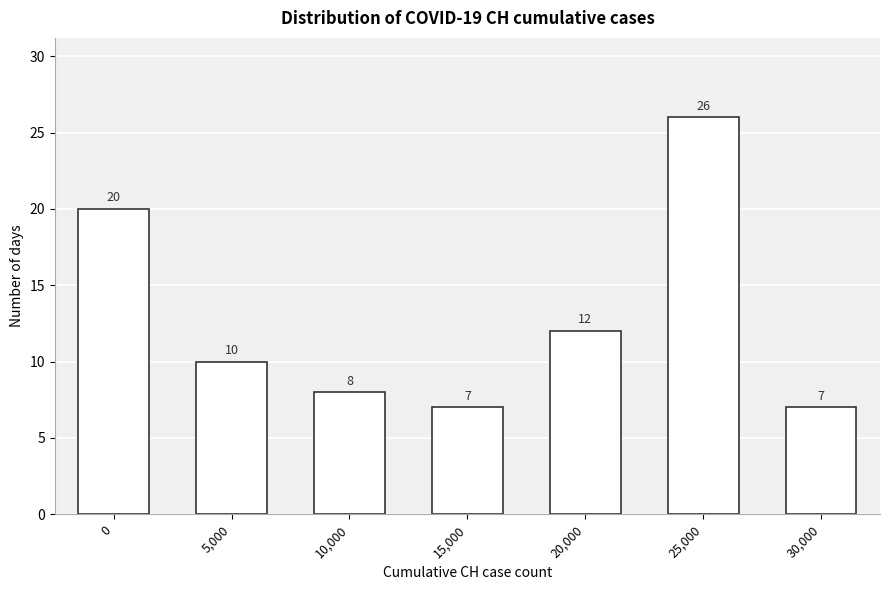

Reading right to left, what are all the values shown in this chart?

30,000=7	25,000=26	20,000=12	15,000=7	10,000=8	5,000=10	0=20